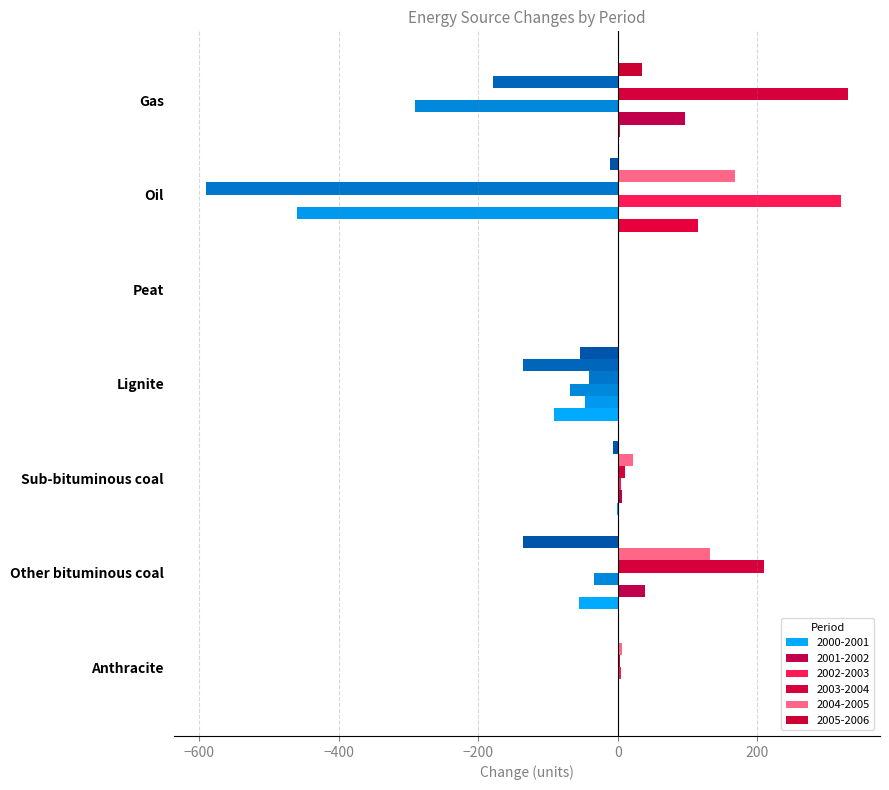

At which label is 2001-2002 closest to -181?

Lignite